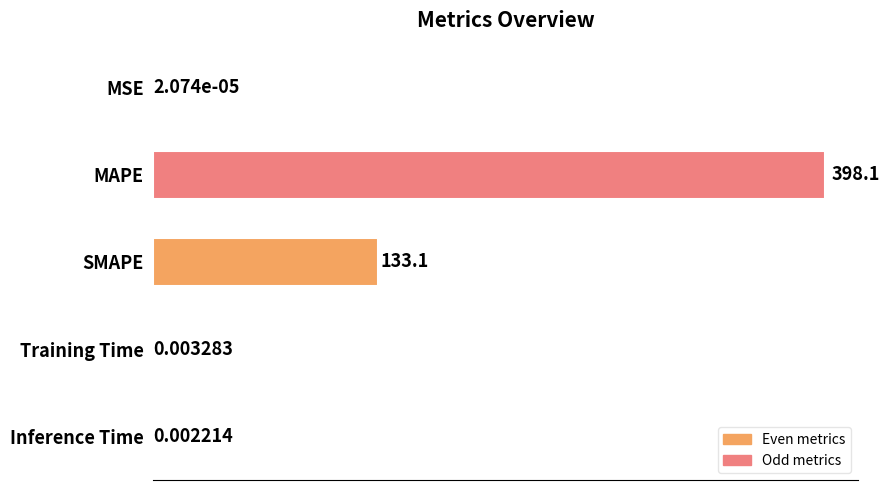

Which has a higher value, Inference Time or SMAPE?

SMAPE